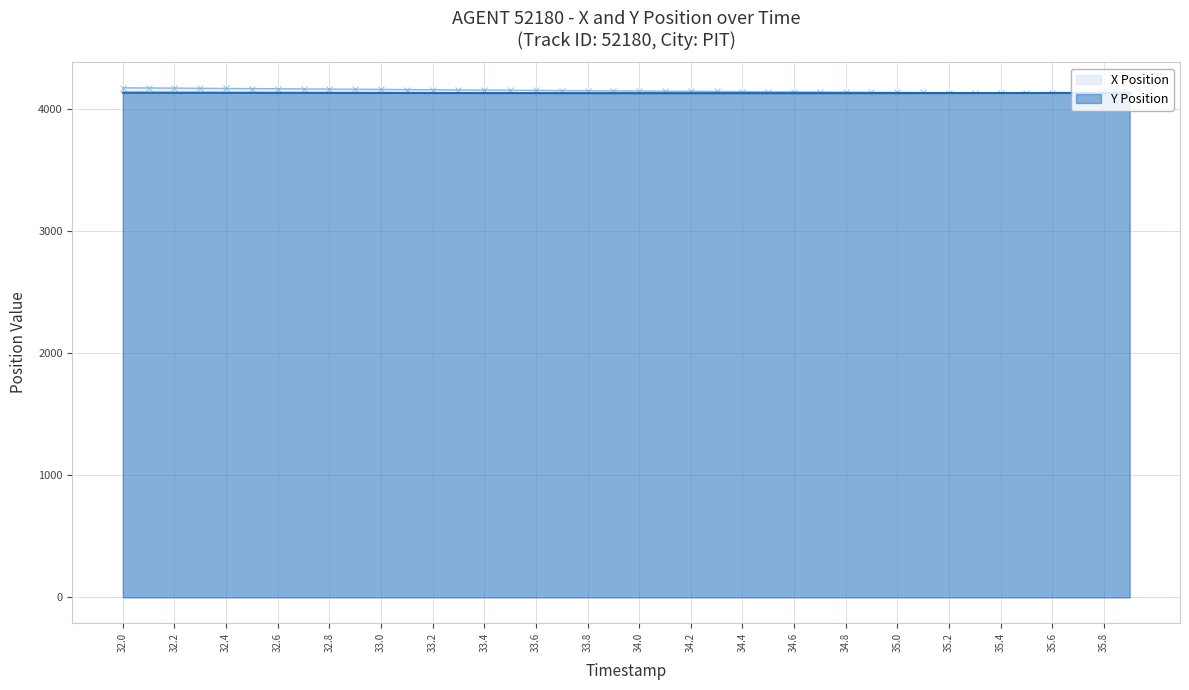

What is the sum of the X Position values at 32.2 and 35.7?

8310.3